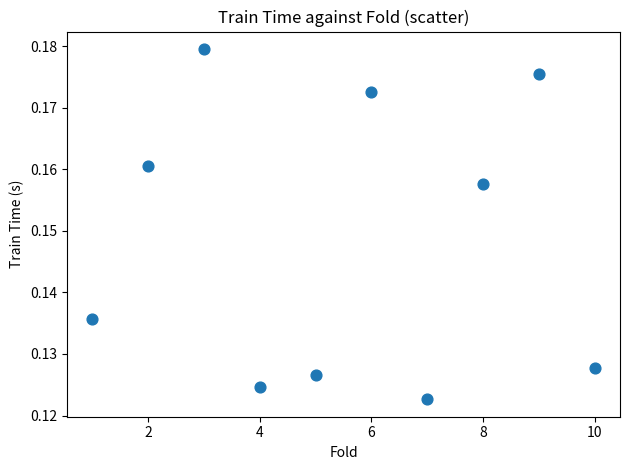

What is the average X value?

5.5